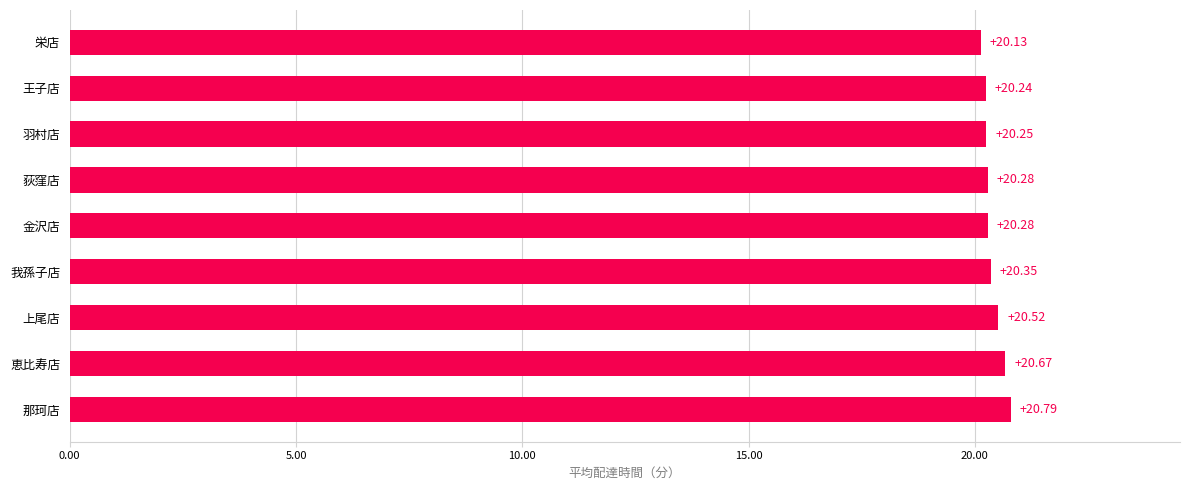

Approximately how many times larger is the value at 栄店 compared to 羽村店?

1.0